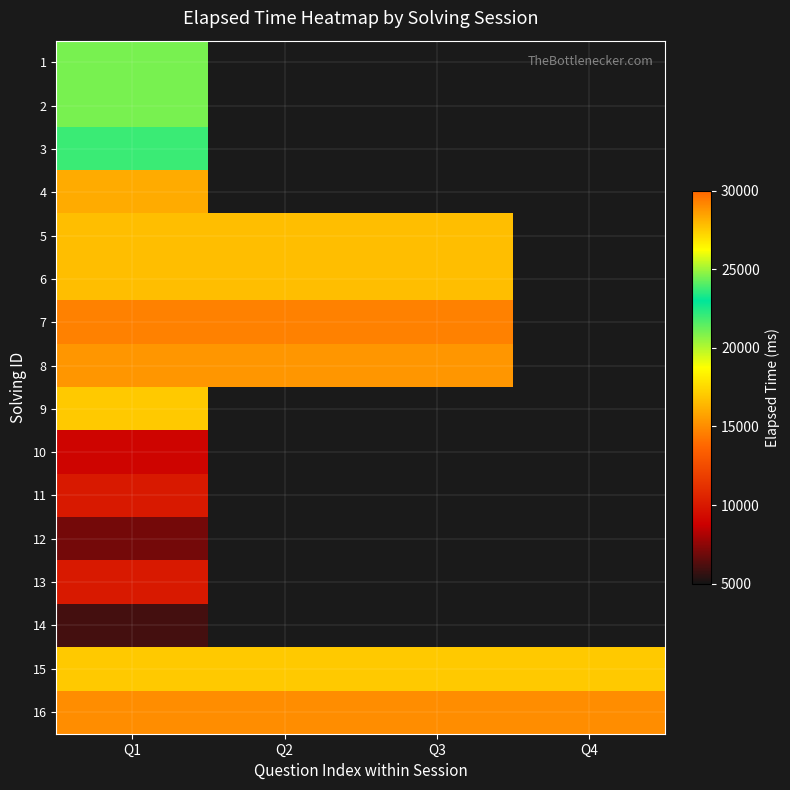

True or false: 7 has a value of 24239.1 at Q1.

False